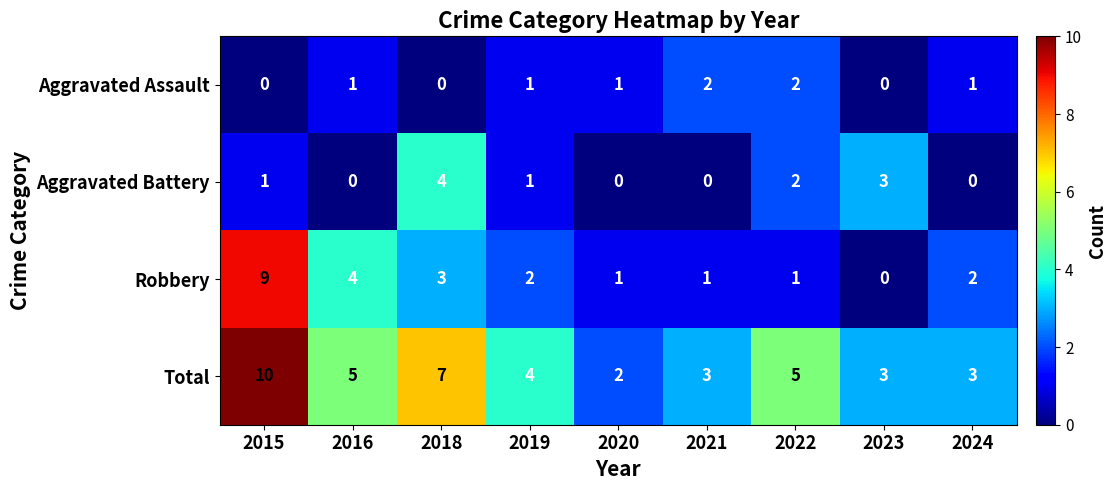

Is the value of Robbery at 2016 greater than the value of Total at 2020?

Yes